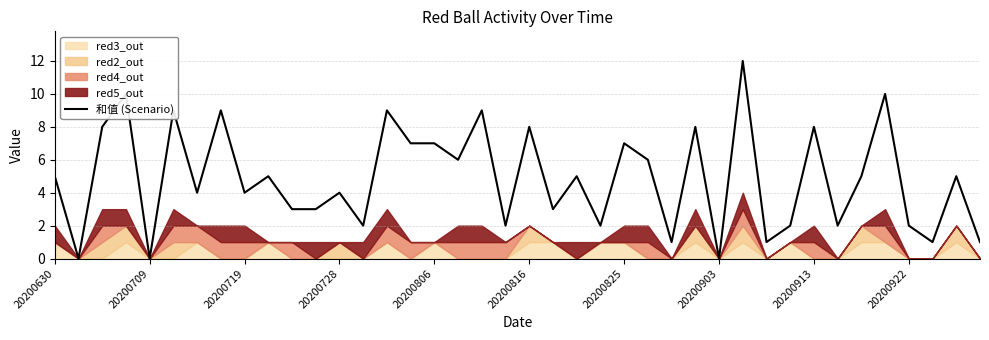

The value of 和值 (Scenario) at 20200719 is 4. True or false?

True